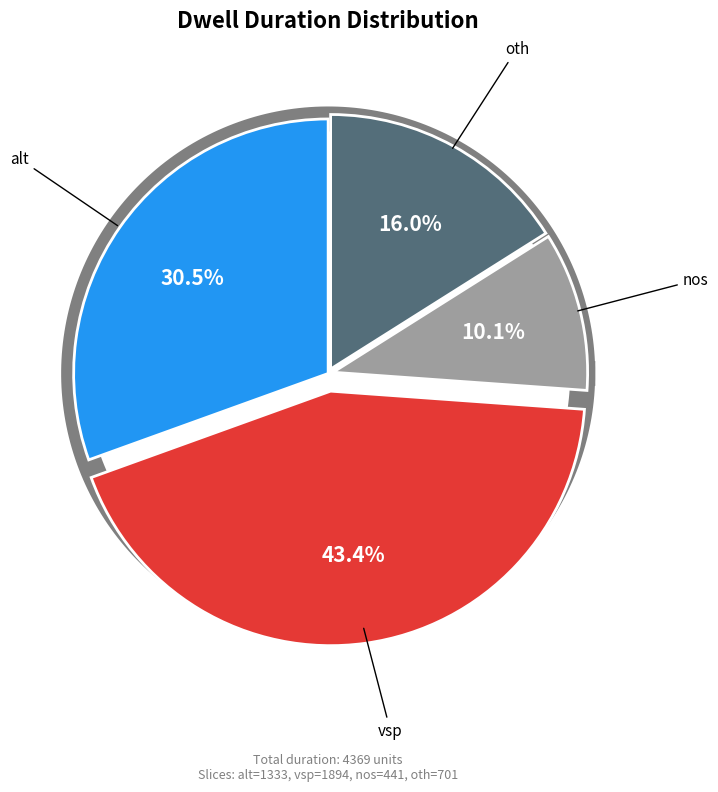

What is the total percentage of oth and alt?

46.6%